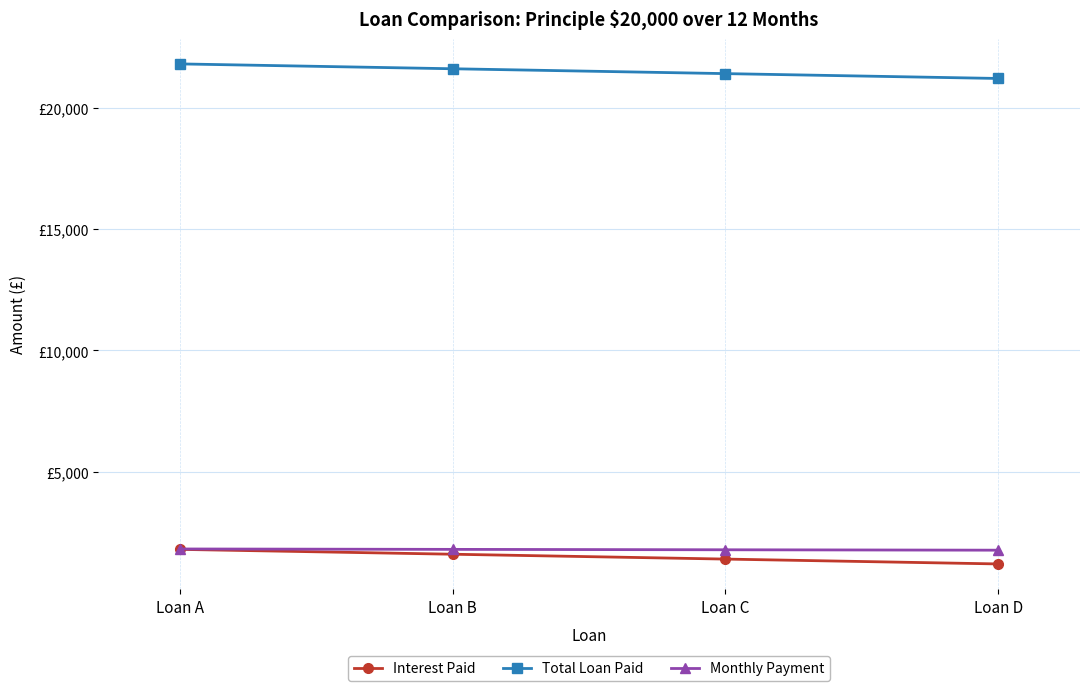

What is the value of the Interest Paid point at the 4th from the left?

1200.0